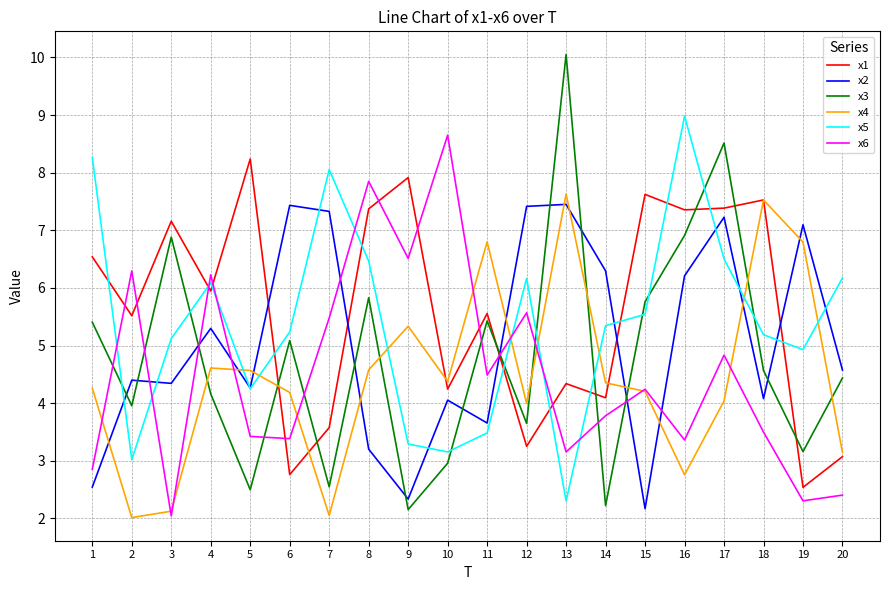

What is the sum of the x5 values at 15 and 14?

10.9